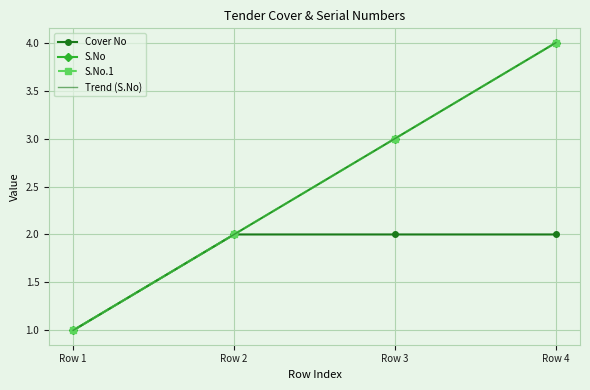

The value of Trend (S.No) at Row 1 is 1.0. True or false?

True